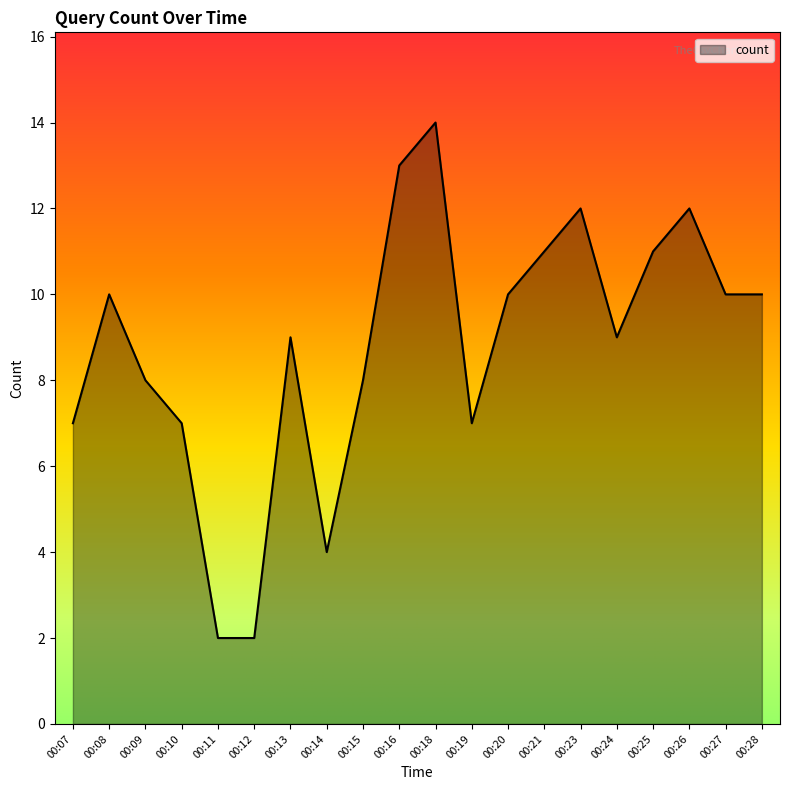

The chart shows a value of 8 at 00:15. True or false?

True